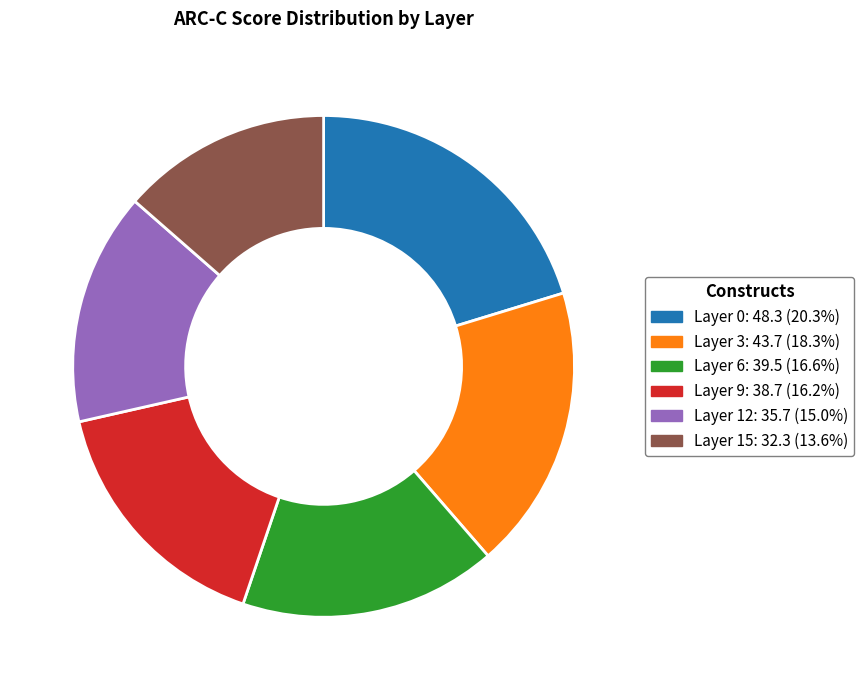

Count the number of slices in the pie.

6